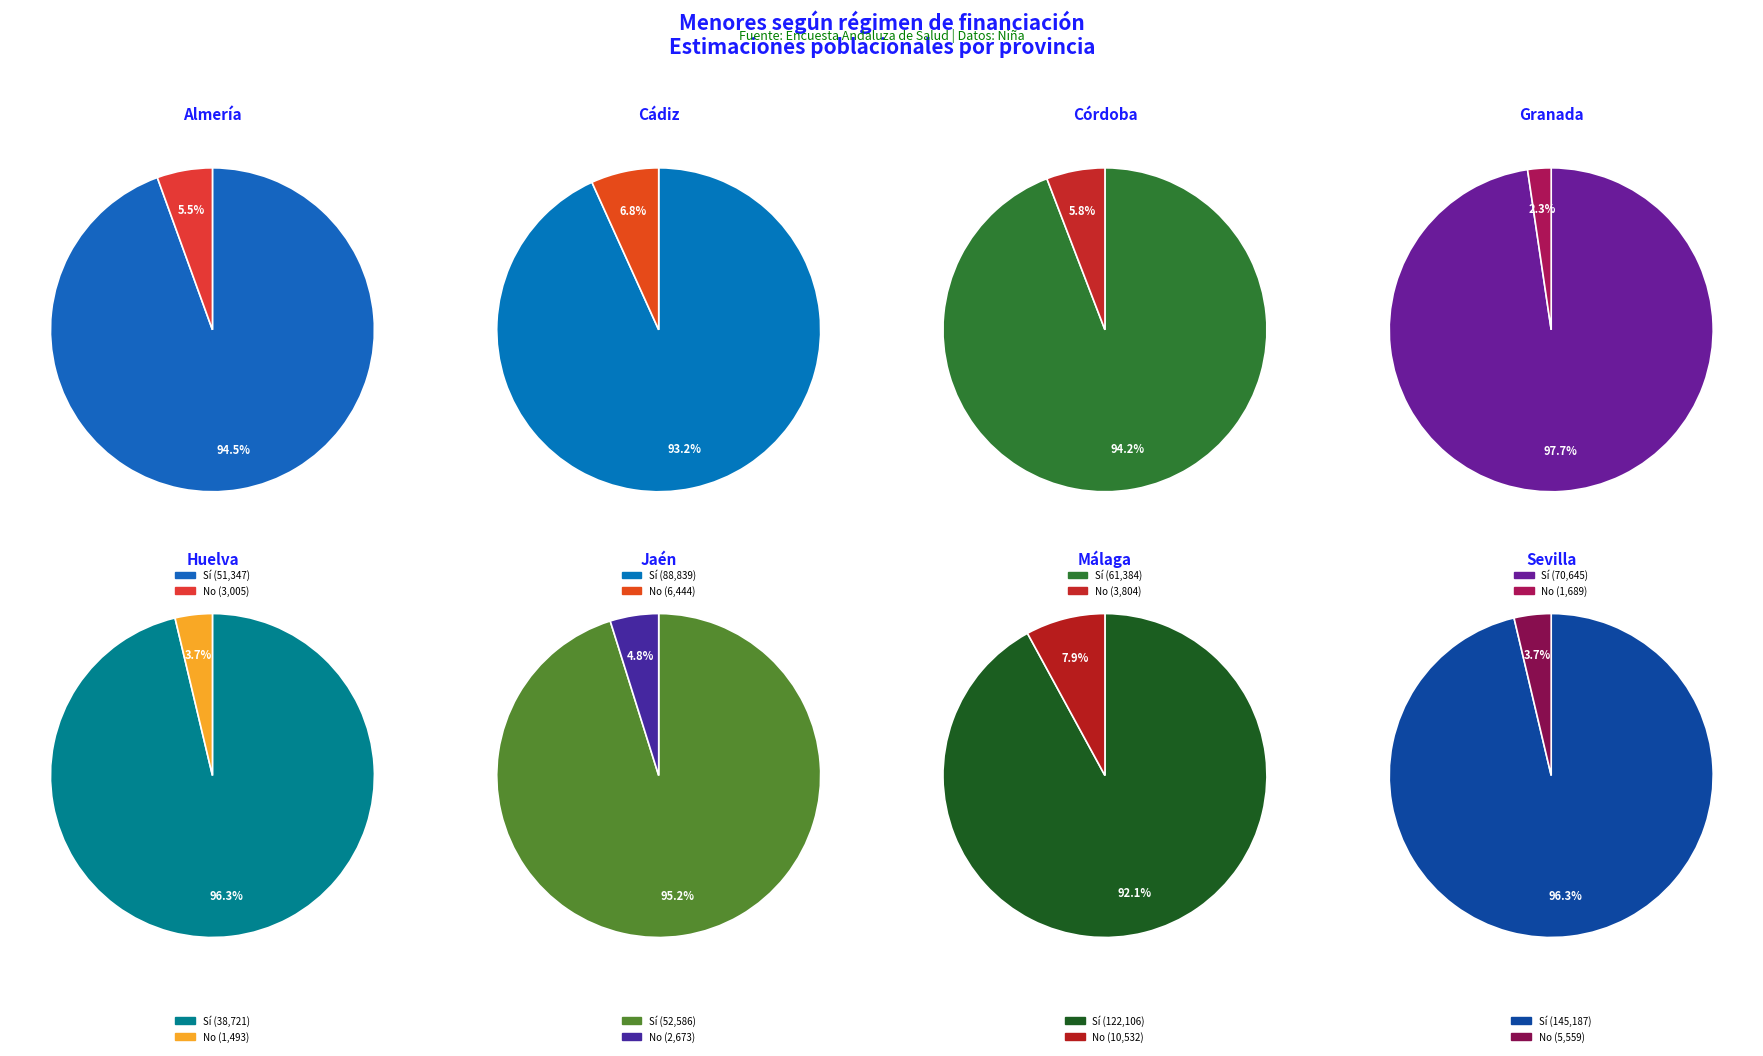

True or false: Almería accounts for 8% of the total.

True